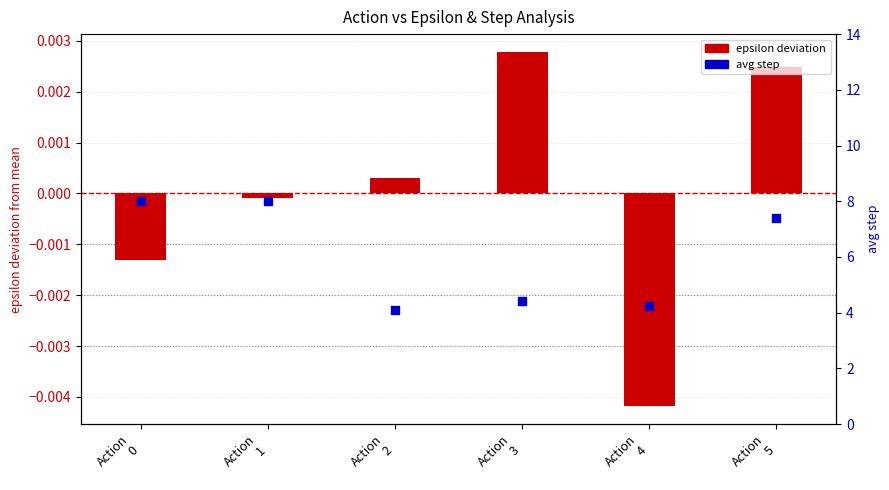

Which series has the largest Y range (max minus min)?

avg step